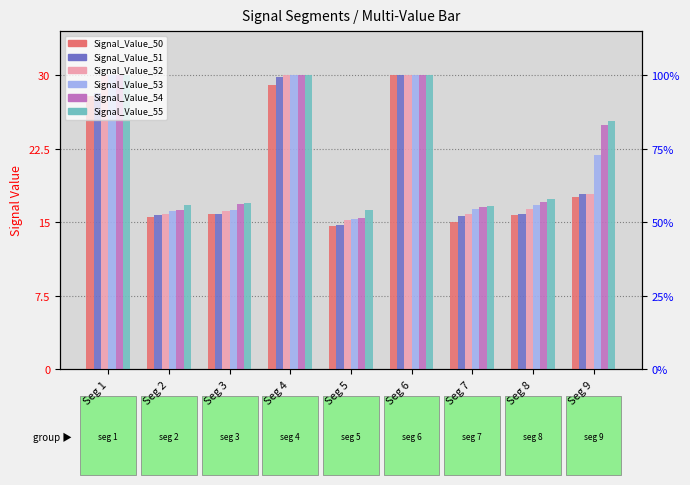

True or false: Signal_Value_52 has a value of 1.0 at Seg 8.

False